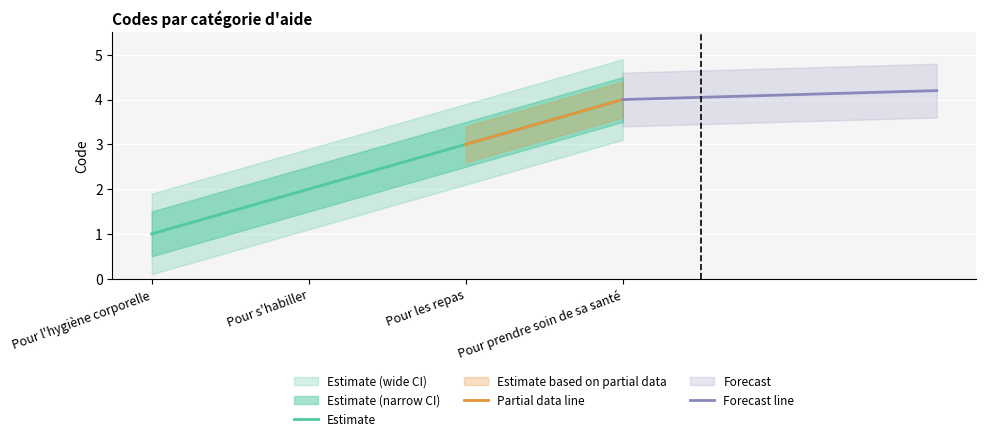

How many data points are above 3?

1